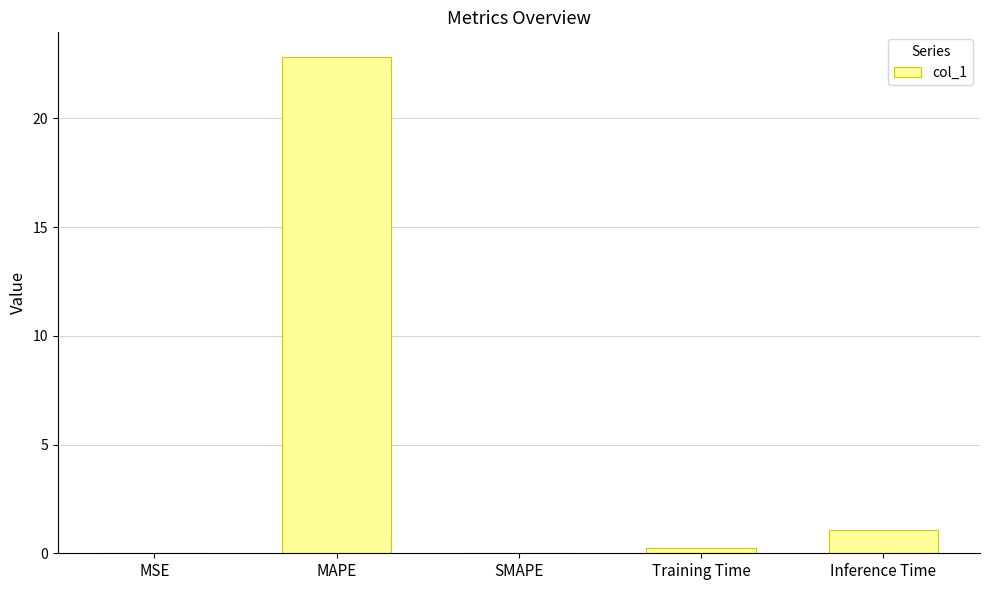

What is the maximum value shown in the chart?

22.8